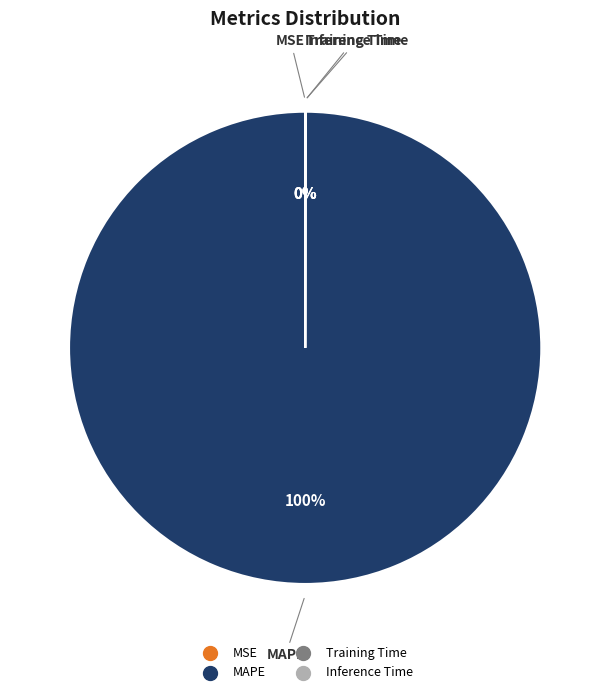

Which slice is the largest?

MAPE